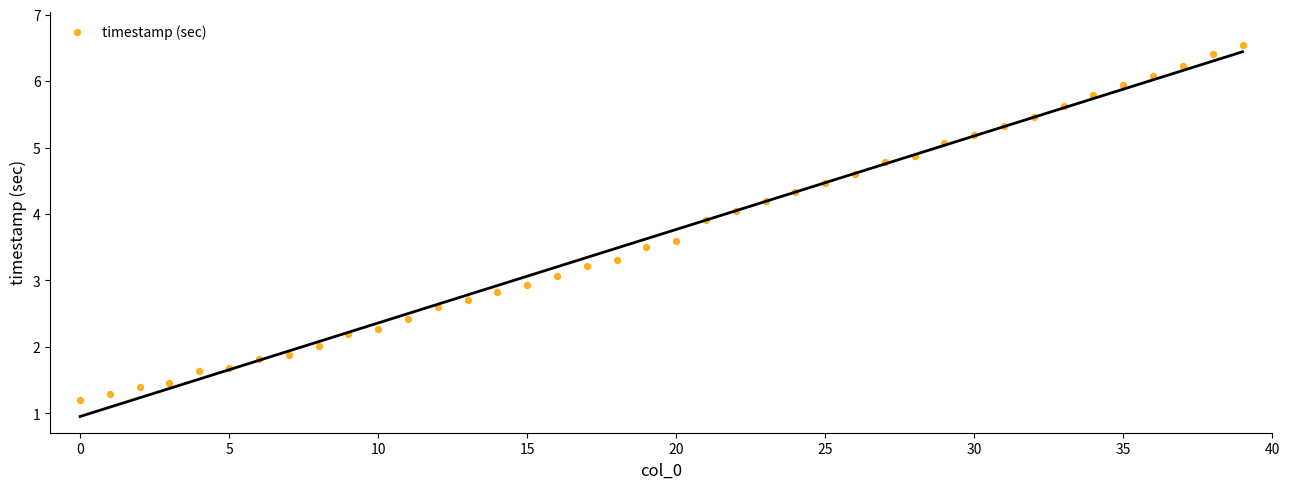

What is the range of Y values (max minus min)?

5.3